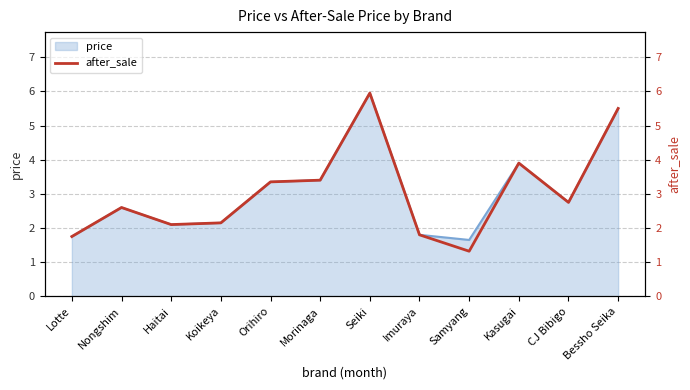

Where does the data first go above 2?

Nongshim